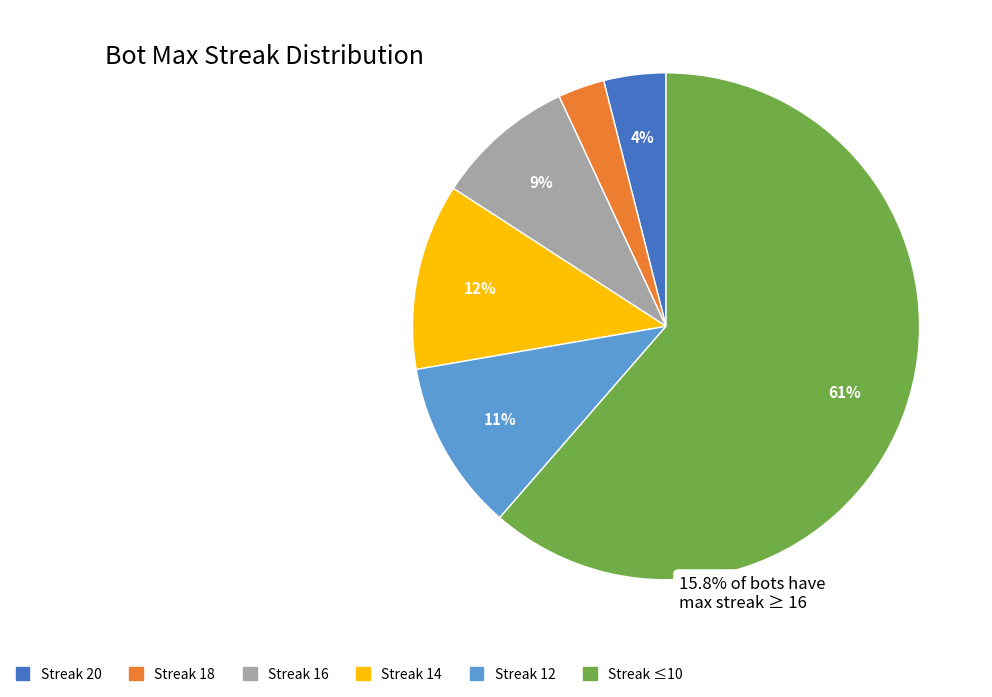

Count the number of slices in the pie.

6